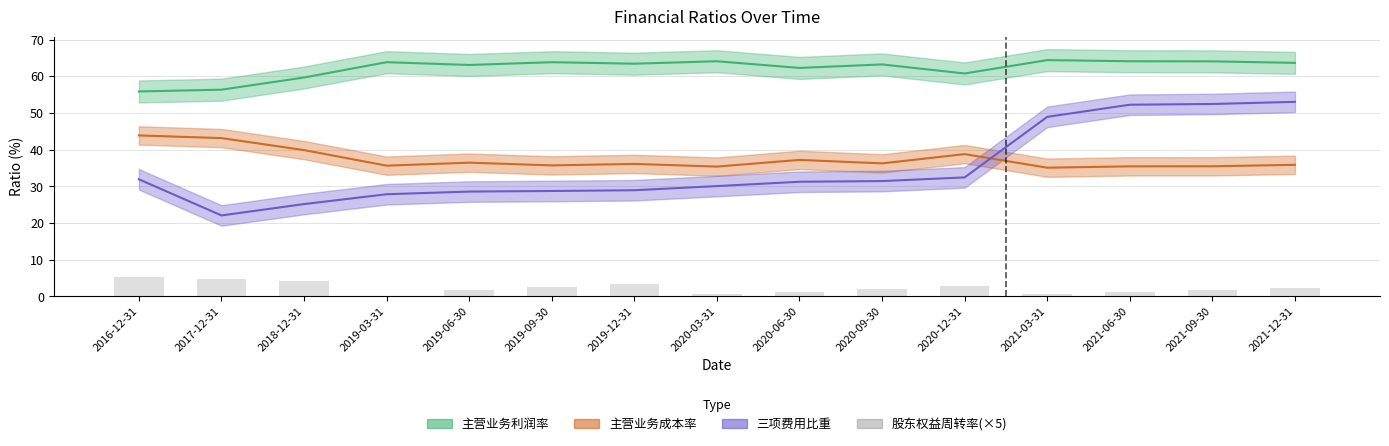

What is the smallest value displayed?

0.6